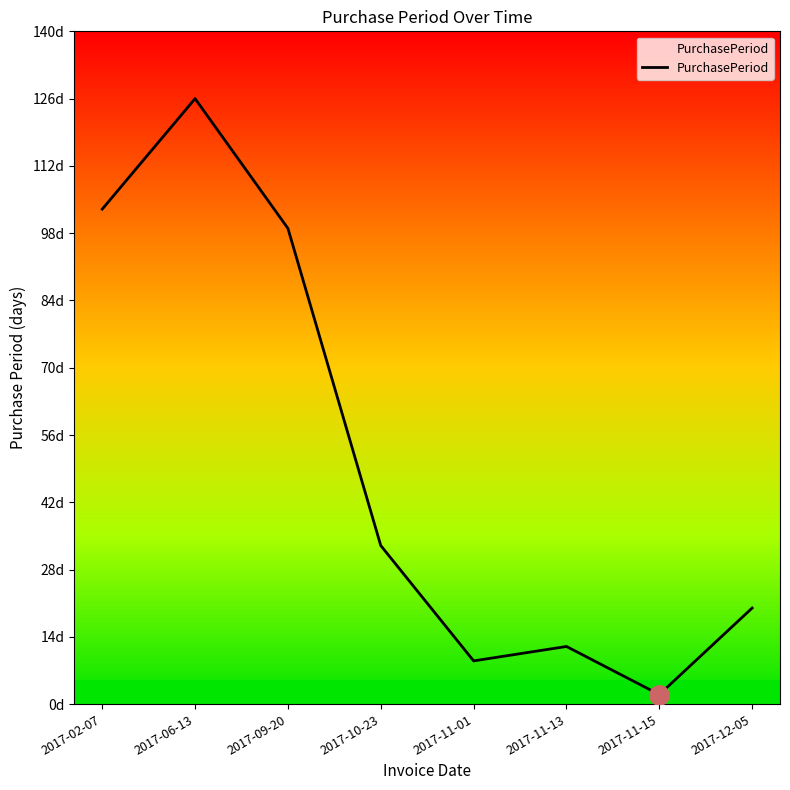

What is the sum of all values?

404